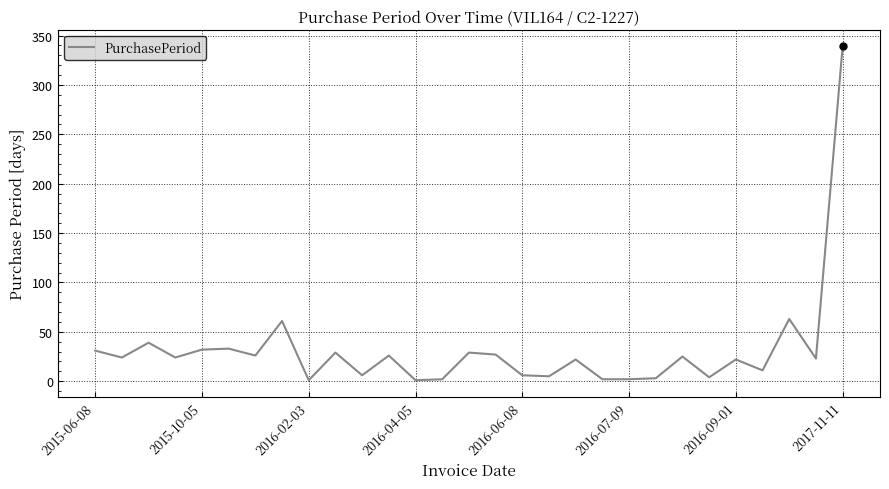

What is the minimum value shown in the chart?

1